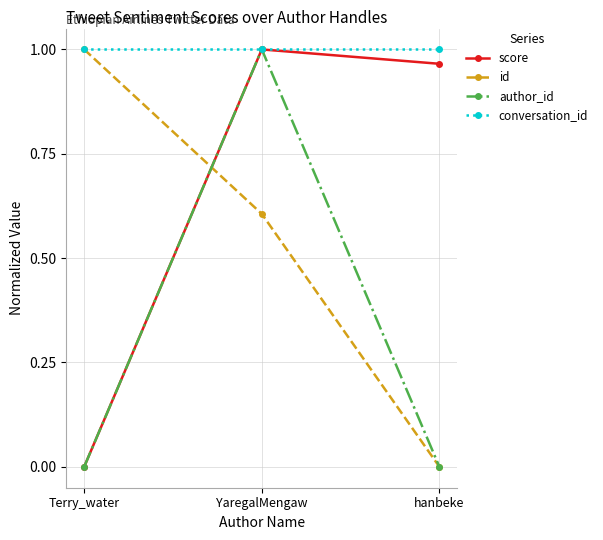

True or false: id has a value of 0.0 at hanbeke.

True